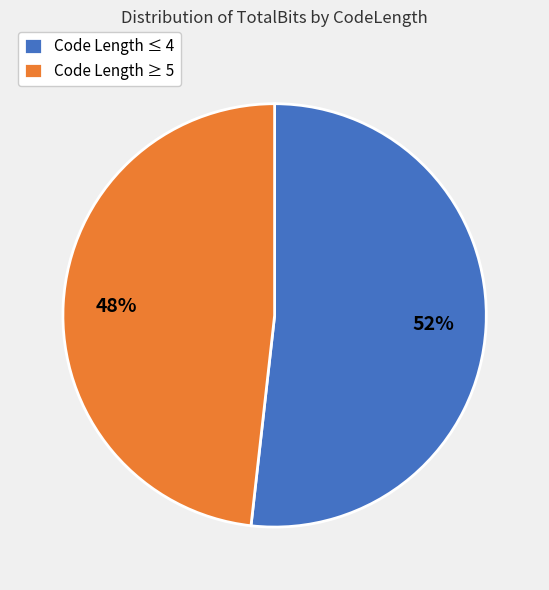

To the nearest percent, what is the difference between the Code Length ≥ 5 and Code Length ≤ 4 slice percentages?

4%